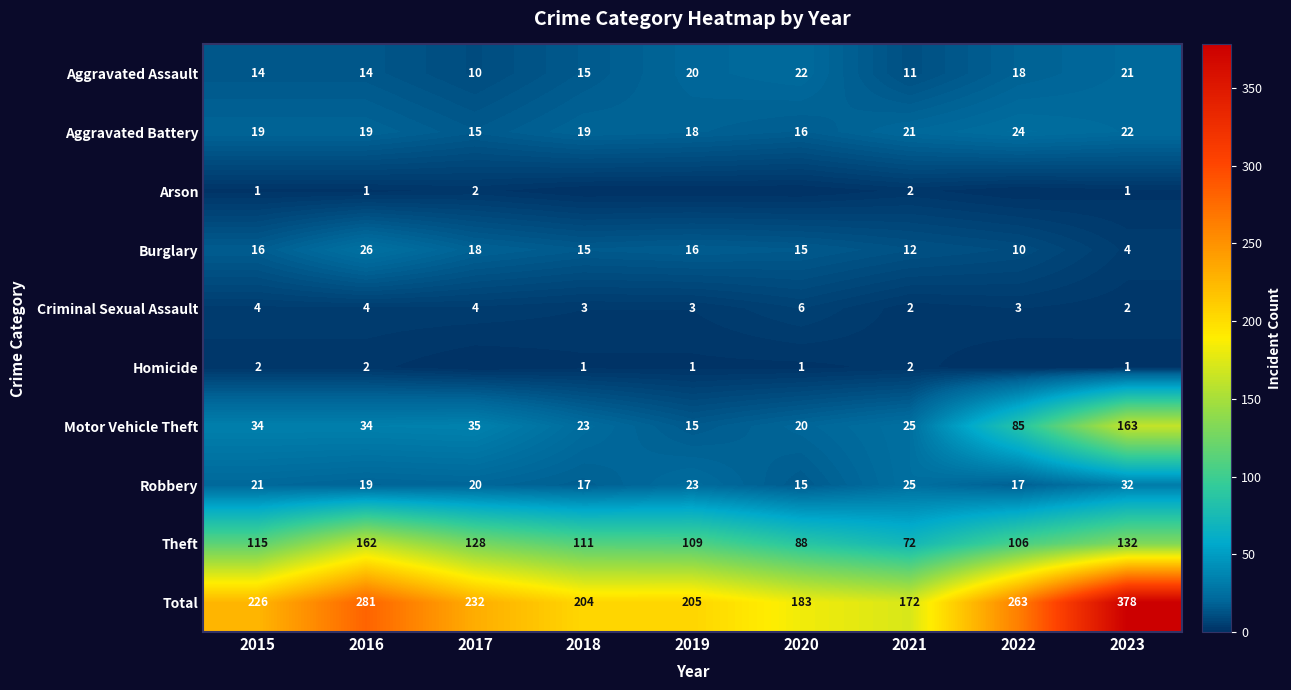

What is the maximum value for Total?

378